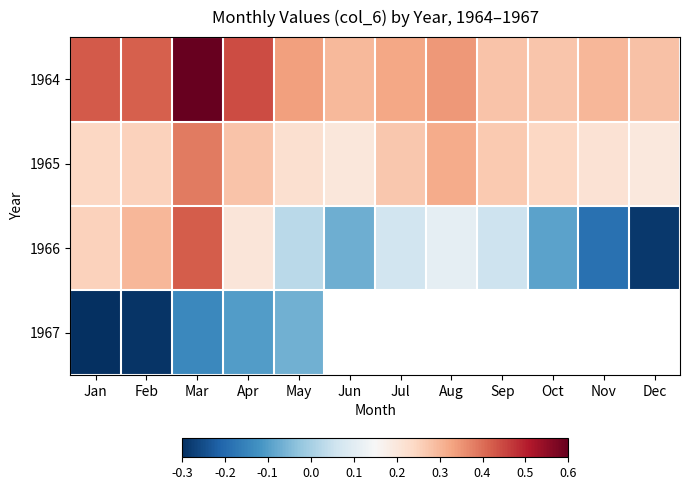

Is it true that 1964 equals 0.1 at May?

False